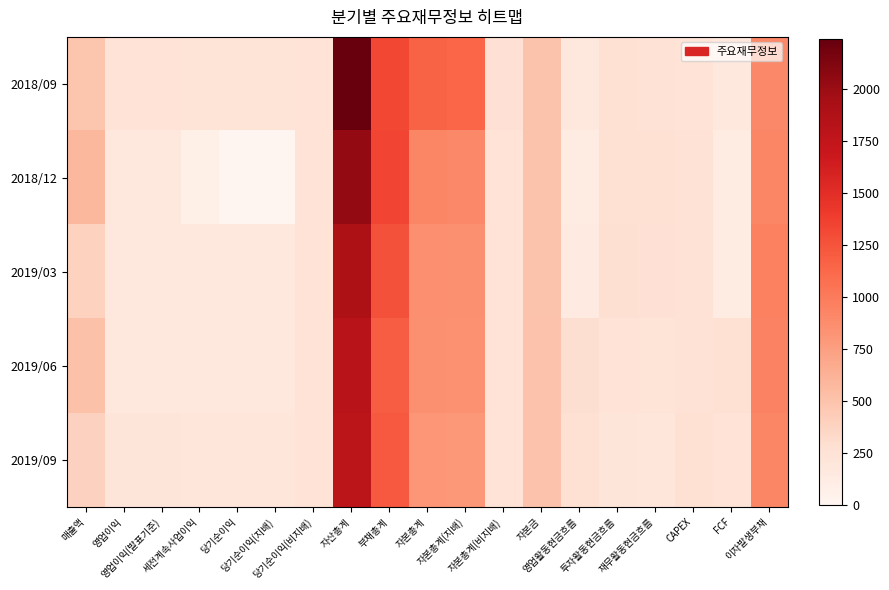

Reading left to right, extract all data points from this chart.

2018/09: 매출액=487	영업이익=238	영업이익(발표기준)=238	세전계속사업이익=230	당기순이익=234	당기순이익(지배)=233	당기순이익(비지배)=239	자산총계=2238	부채총계=1322	자본총계=1154	자본총계(지배)=1138	자본총계(비지배)=255	자본금=490	영업활동현금흐름=186	투자활동현금흐름=269	재무활동현금흐름=253	CAPEX=244	FCF=180	이자발생부채=905
2018/12: 매출액=585	영업이익=185	영업이익(발표기준)=185	세전계속사업이익=87	당기순이익=0	당기순이익(지배)=2	당기순이익(비지배)=238	자산총계=2029	부채총계=1344	자본총계=924	자본총계(지배)=909	자본총계(비지배)=238	자본금=490	영업활동현금흐름=134	투자활동현금흐름=271	재무활동현금흐름=264	CAPEX=248	FCF=125	이자발생부채=925
2019/03: 매출액=376	영업이익=184	영업이익(발표기준)=184	세전계속사업이익=176	당기순이익=177	당기순이익(지배)=180	당기순이익(비지배)=238	자산총계=1891	부채총계=1267	자본총계=862	자본총계(지배)=851	자본총계(비지배)=238	자본금=490	영업활동현금흐름=145	투자활동현금흐름=278	재무활동현금흐름=261	CAPEX=248	FCF=135	이자발생부채=956
2019/06: 매출액=512	영업이익=189	영업이익(발표기준)=189	세전계속사업이익=175	당기순이익=172	당기순이익(지배)=174	당기순이익(비지배)=238	자산총계=1810	부채총계=1197	자본총계=852	자본총계(지배)=842	자본총계(비지배)=238	자본금=499	영업활동현금흐름=280	투자활동현금흐름=238	재무활동현금흐름=233	CAPEX=250	FCF=268	이자발생부채=944
2019/09: 매출액=386	영업이익=204	영업이익(발표기준)=204	세전계속사업이익=195	당기순이익=195	당기순이익(지배)=198	당기순이익(비지배)=238	자산총계=1791	부채총계=1219	자본총계=811	자본총계(지배)=803	자본총계(비지배)=238	자본금=499	영업활동현금흐름=269	투자활동현금흐름=212	재무활동현금흐름=195	CAPEX=270	FCF=237	이자발생부채=926